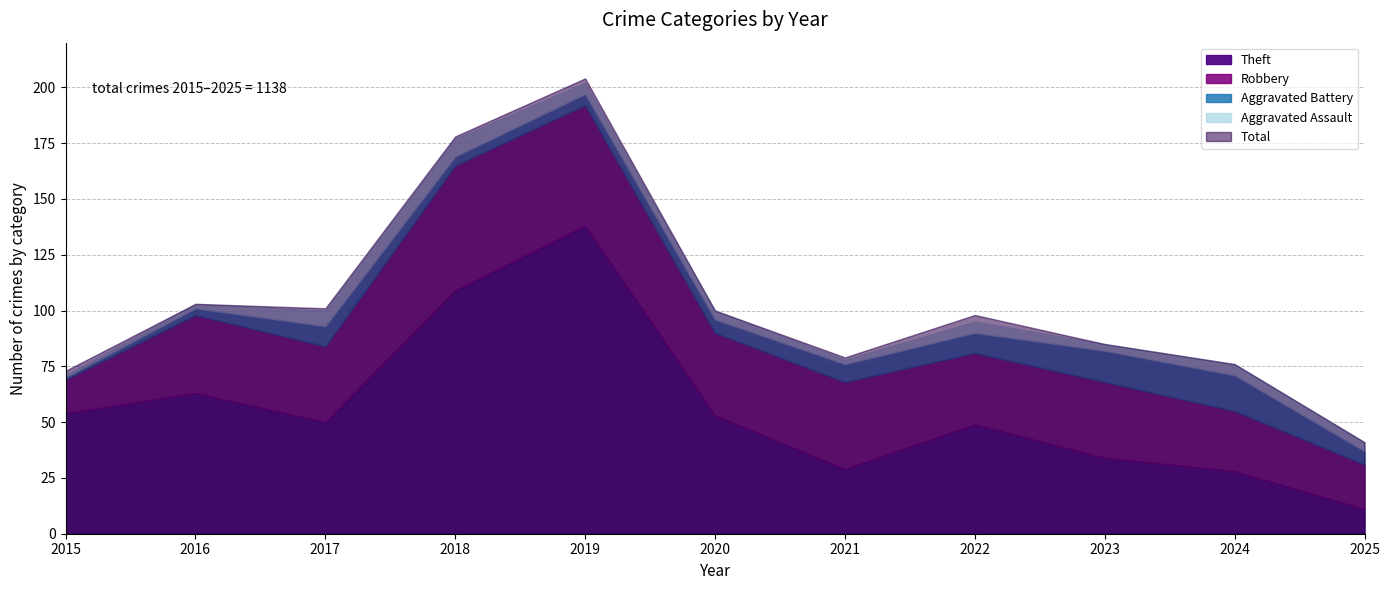

The Aggravated Assault series shows 1 at 2015. True or false?

True